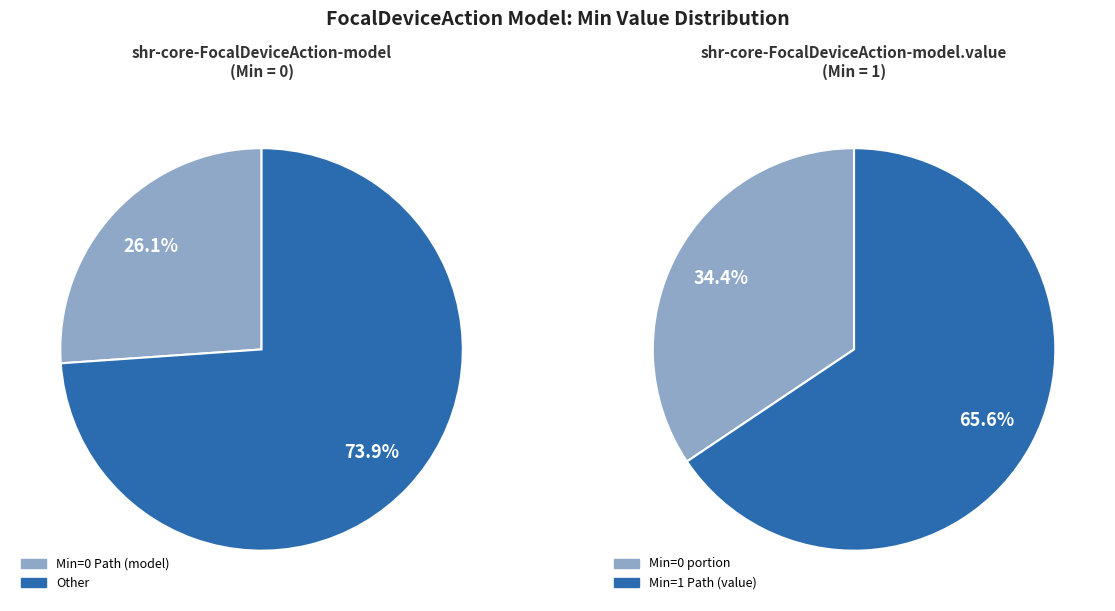

Is it true that shr-core-FocalDeviceAction-model.value is 86% of the pie?

False